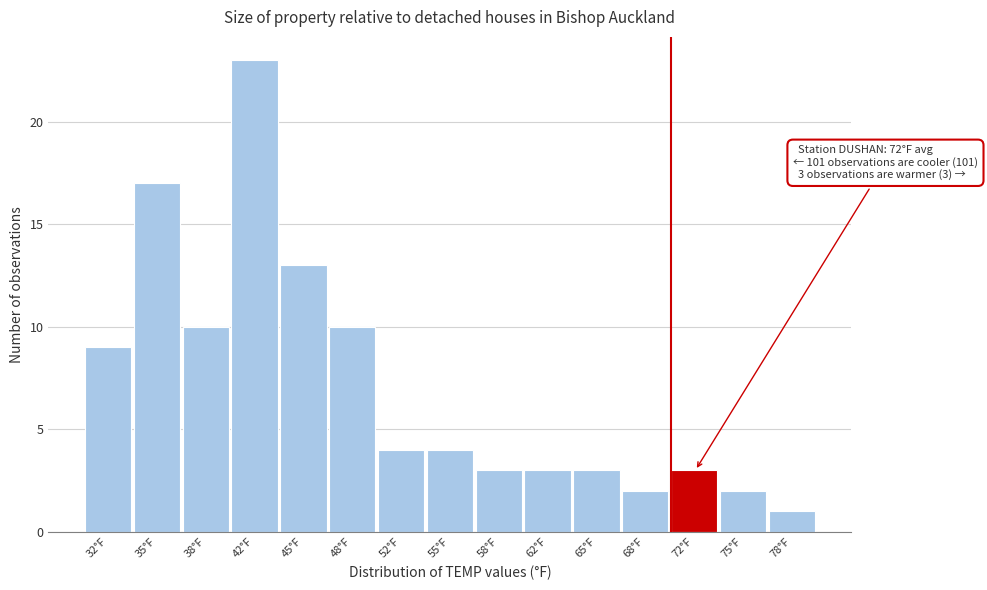

Which range on the x-axis has the tallest bar?

40.0 to 43.5